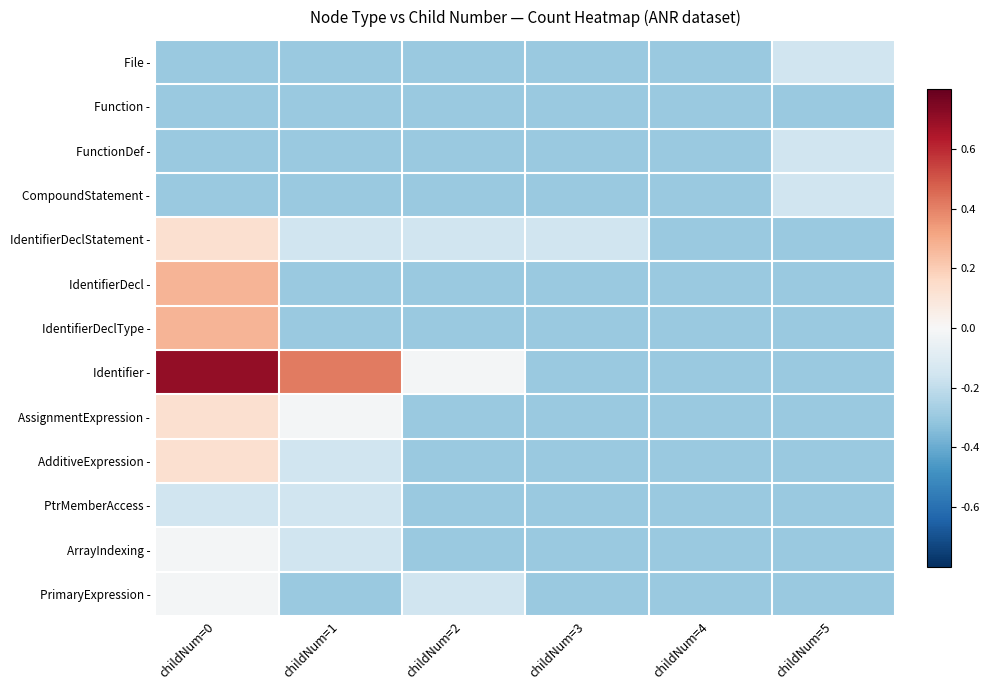

Reading right to left, transcribe all the data shown in this chart.

File -: childNum=5=-0.2	childNum=4=-0.3	childNum=3=-0.3	childNum=2=-0.3	childNum=1=-0.3	childNum=0=-0.3
Function -: childNum=5=-0.3	childNum=4=-0.3	childNum=3=-0.3	childNum=2=-0.3	childNum=1=-0.3	childNum=0=-0.3
FunctionDef -: childNum=5=-0.2	childNum=4=-0.3	childNum=3=-0.3	childNum=2=-0.3	childNum=1=-0.3	childNum=0=-0.3
CompoundStatement -: childNum=5=-0.2	childNum=4=-0.3	childNum=3=-0.3	childNum=2=-0.3	childNum=1=-0.3	childNum=0=-0.3
IdentifierDeclStatement -: childNum=5=-0.3	childNum=4=-0.3	childNum=3=-0.2	childNum=2=-0.2	childNum=1=-0.2	childNum=0=0.1
IdentifierDecl -: childNum=5=-0.3	childNum=4=-0.3	childNum=3=-0.3	childNum=2=-0.3	childNum=1=-0.3	childNum=0=0.3
IdentifierDeclType -: childNum=5=-0.3	childNum=4=-0.3	childNum=3=-0.3	childNum=2=-0.3	childNum=1=-0.3	childNum=0=0.3
Identifier -: childNum=5=-0.3	childNum=4=-0.3	childNum=3=-0.3	childNum=2=-0.0	childNum=1=0.4	childNum=0=0.7
AssignmentExpression -: childNum=5=-0.3	childNum=4=-0.3	childNum=3=-0.3	childNum=2=-0.3	childNum=1=-0.0	childNum=0=0.1
AdditiveExpression -: childNum=5=-0.3	childNum=4=-0.3	childNum=3=-0.3	childNum=2=-0.3	childNum=1=-0.2	childNum=0=0.1
PtrMemberAccess -: childNum=5=-0.3	childNum=4=-0.3	childNum=3=-0.3	childNum=2=-0.3	childNum=1=-0.2	childNum=0=-0.2
ArrayIndexing -: childNum=5=-0.3	childNum=4=-0.3	childNum=3=-0.3	childNum=2=-0.3	childNum=1=-0.2	childNum=0=-0.0
PrimaryExpression -: childNum=5=-0.3	childNum=4=-0.3	childNum=3=-0.3	childNum=2=-0.2	childNum=1=-0.3	childNum=0=-0.0